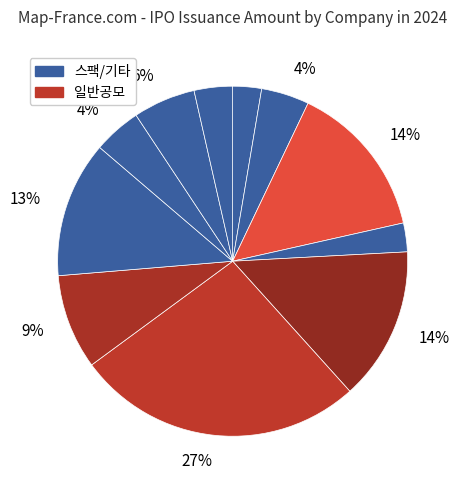

Is there any slice that represents more than half of the pie?

No